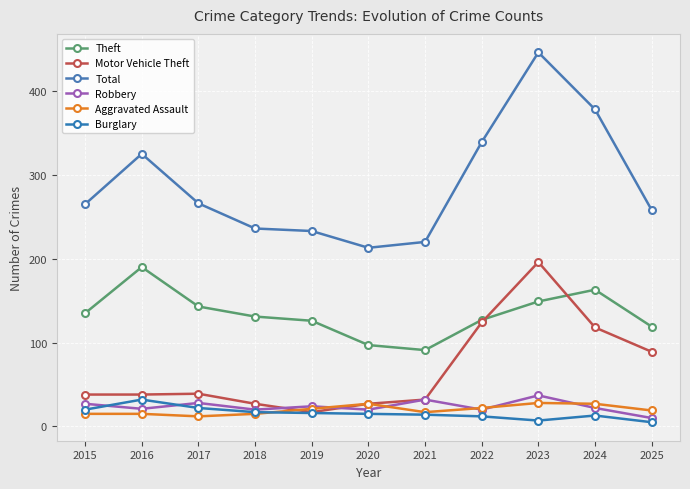

At which label is Theft closest to 140?

2017